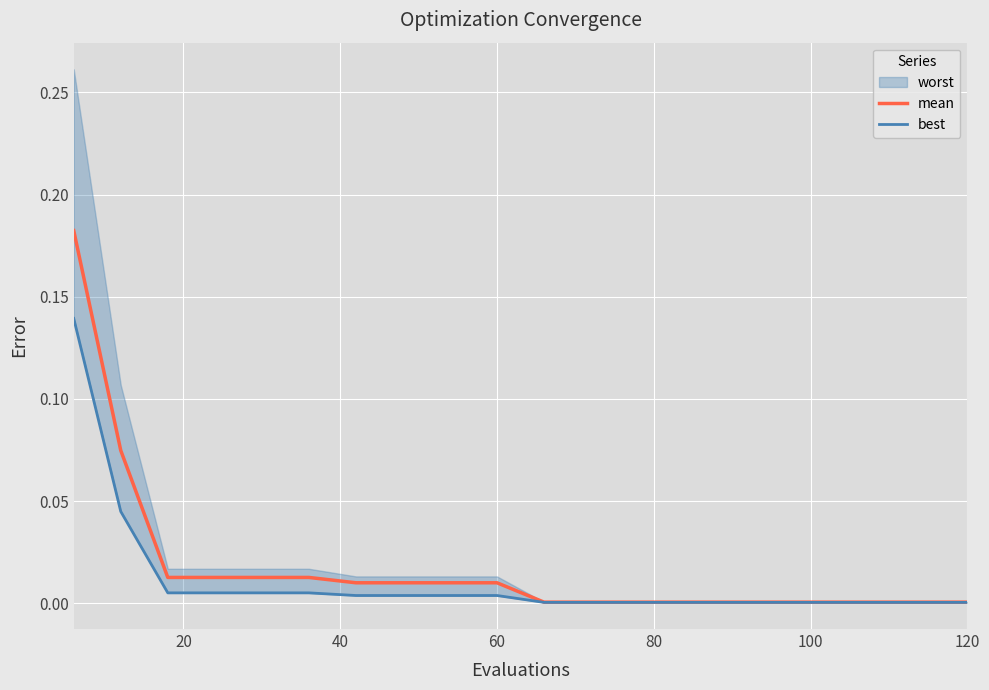

Is the value of best at 20 greater than the value of mean at 0?

No